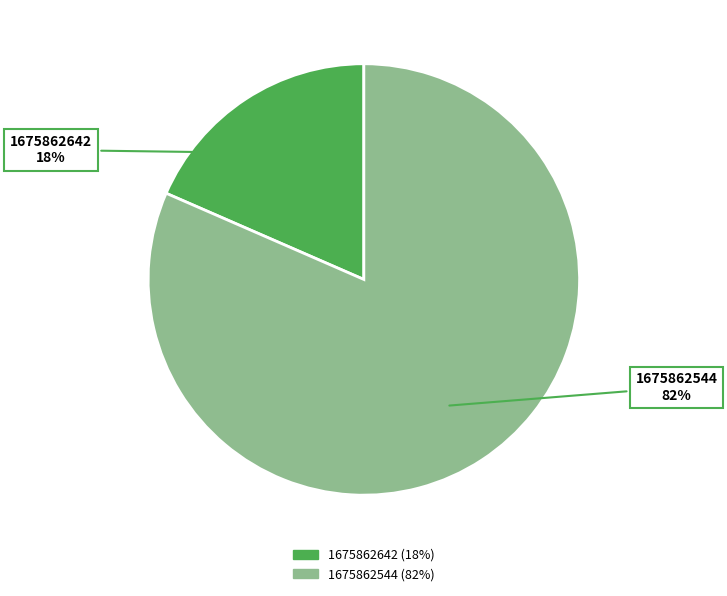

Which has a higher value, 1675862642 or 1675862544?

1675862544